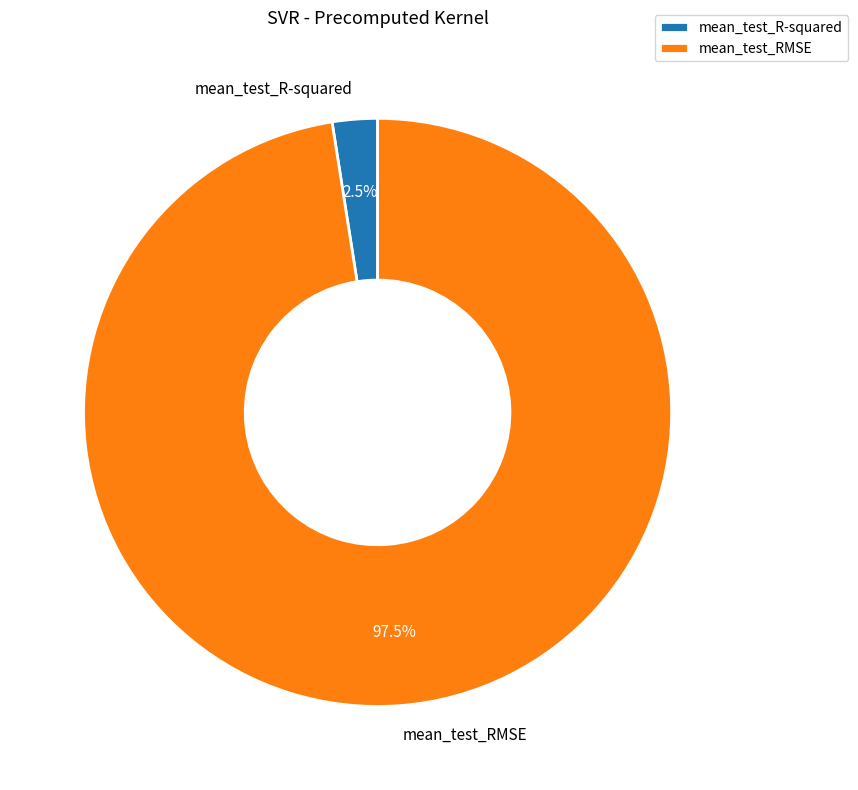

What is the majority slice?

mean_test_RMSE